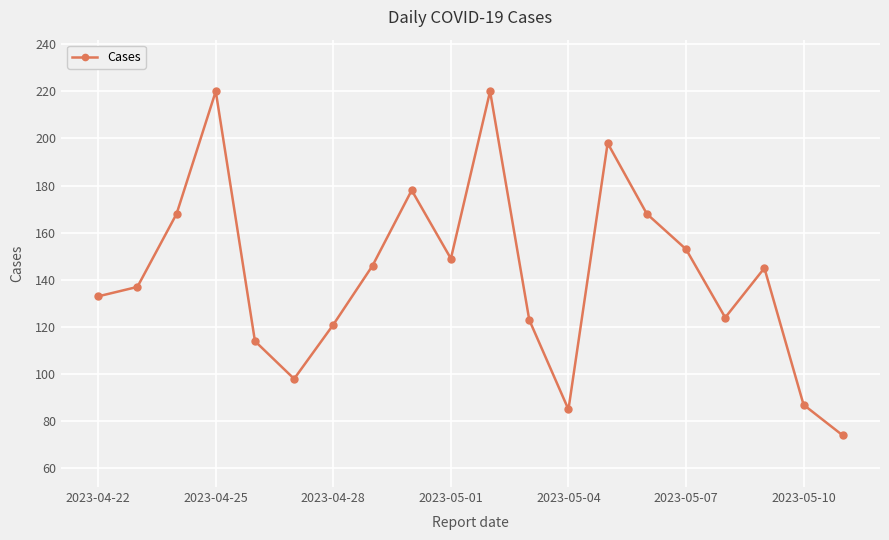

How many interior local valleys (lower than both neighbors) does the data have?

4